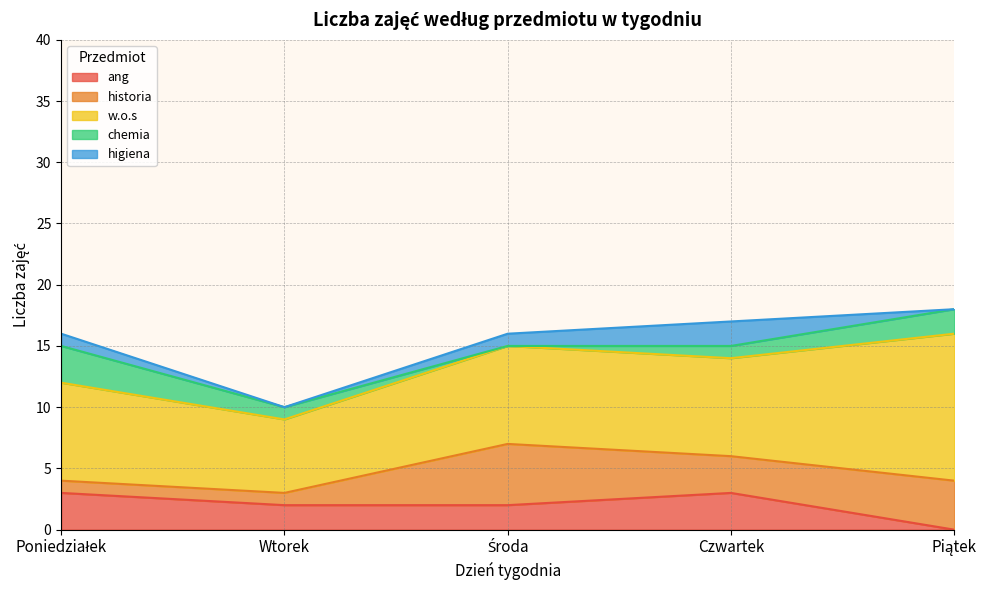

Which series has the largest range (max minus min)?

w.o.s